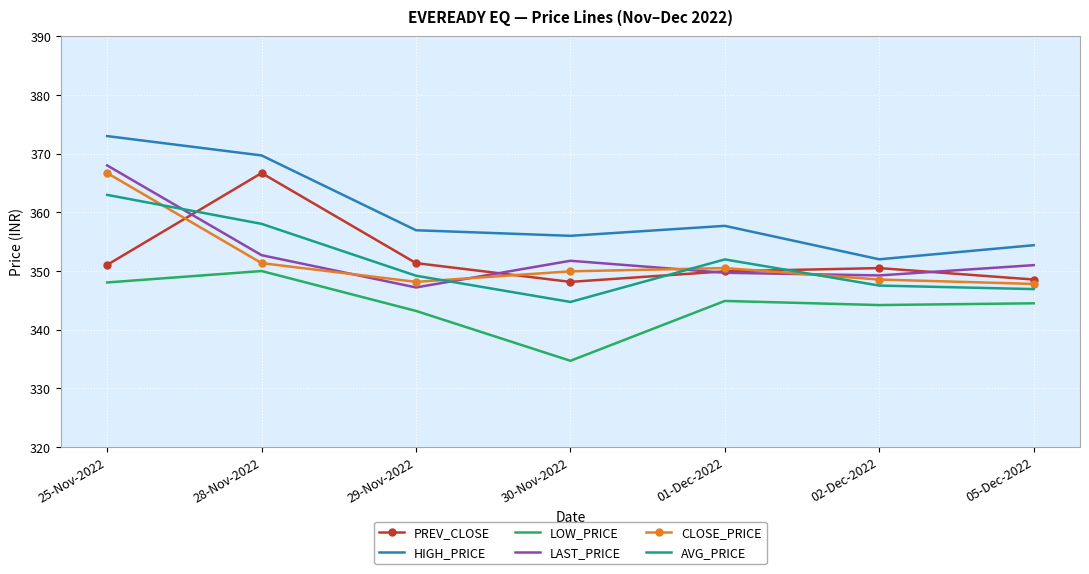

What is the total value across all series at 25-Nov-2022?

2169.8